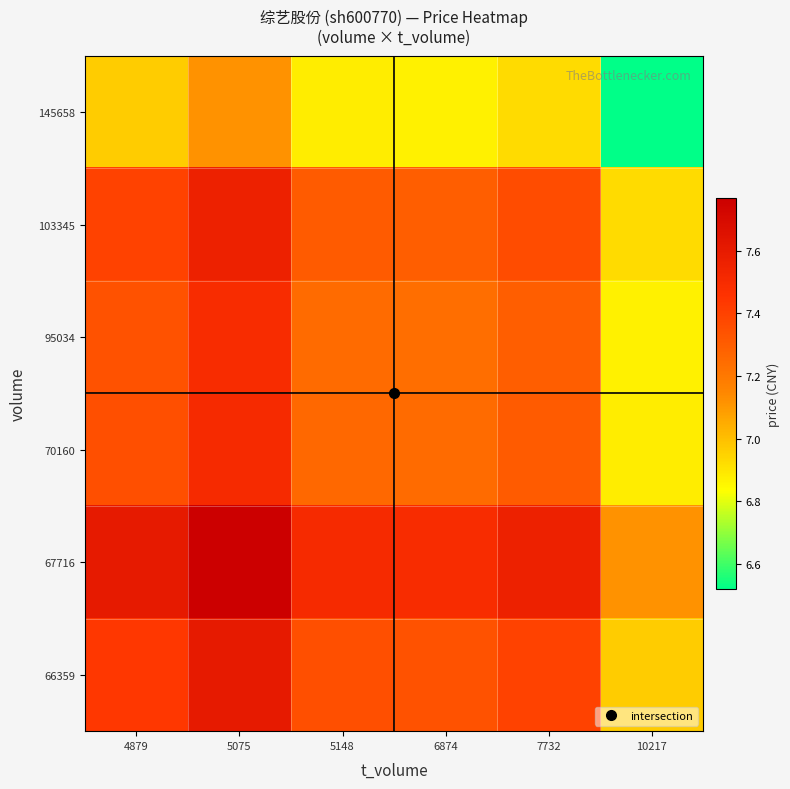

Rank the series at 4879 from lowest to highest value.

145658, 95034, 70160, 103345, 66359, 67716